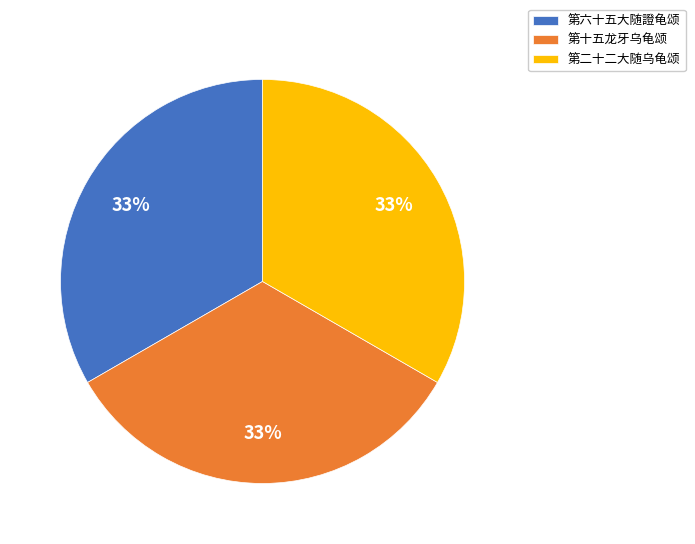

Combined, do 第二十二大随乌龟颂 and 第十五龙牙乌龟颂 account for over 50%?

Yes